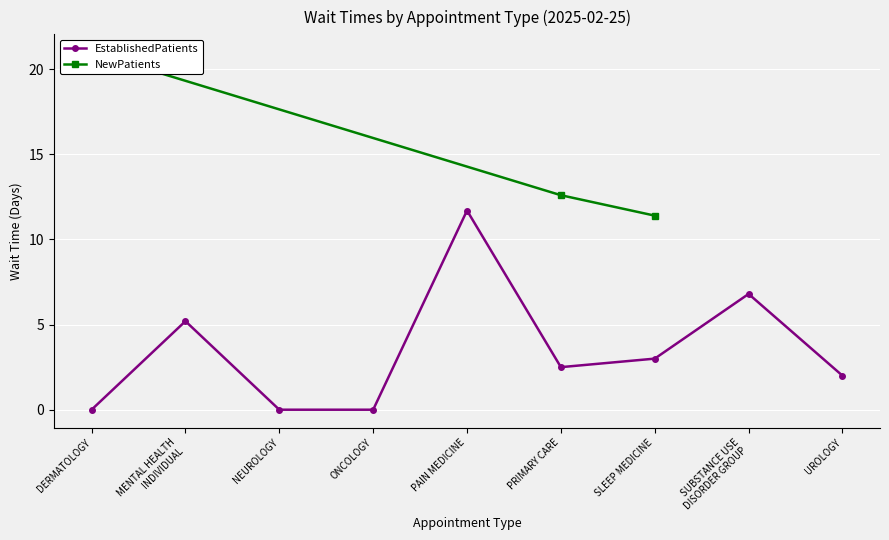

Is this an area chart (filled region under the line)?

No